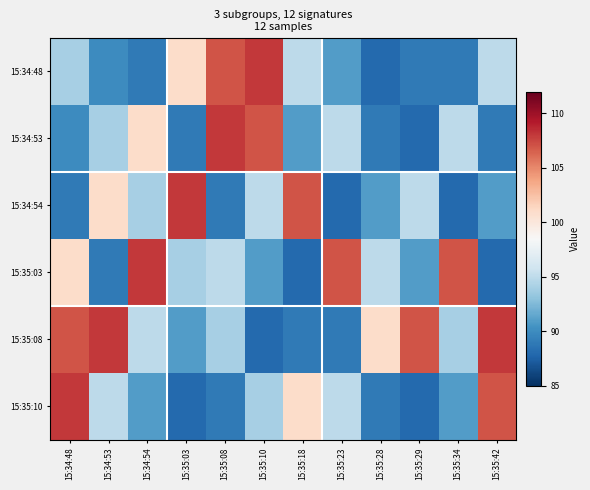

Reading left to right, list all the values displayed in this chart.

15:34:48: 15:34:48=94	15:34:53=90	15:34:54=89	15:35:03=101	15:35:08=107	15:35:10=108	15:35:18=95	15:35:23=91	15:35:28=88	15:35:29=89	15:35:34=89	15:35:42=95
15:34:53: 15:34:48=90	15:34:53=94	15:34:54=101	15:35:03=89	15:35:08=108	15:35:10=107	15:35:18=91	15:35:23=95	15:35:28=89	15:35:29=88	15:35:34=95	15:35:42=89
15:34:54: 15:34:48=89	15:34:53=101	15:34:54=94	15:35:03=108	15:35:08=89	15:35:10=95	15:35:18=107	15:35:23=88	15:35:28=91	15:35:29=95	15:35:34=88	15:35:42=91
15:35:03: 15:34:48=101	15:34:53=89	15:34:54=108	15:35:03=94	15:35:08=95	15:35:10=91	15:35:18=88	15:35:23=107	15:35:28=95	15:35:29=91	15:35:34=107	15:35:42=88
15:35:08: 15:34:48=107	15:34:53=108	15:34:54=95	15:35:03=91	15:35:08=94	15:35:10=88	15:35:18=89	15:35:23=89	15:35:28=101	15:35:29=107	15:35:34=94	15:35:42=108
15:35:10: 15:34:48=108	15:34:53=95	15:34:54=91	15:35:03=88	15:35:08=89	15:35:10=94	15:35:18=101	15:35:23=95	15:35:28=89	15:35:29=88	15:35:34=91	15:35:42=107